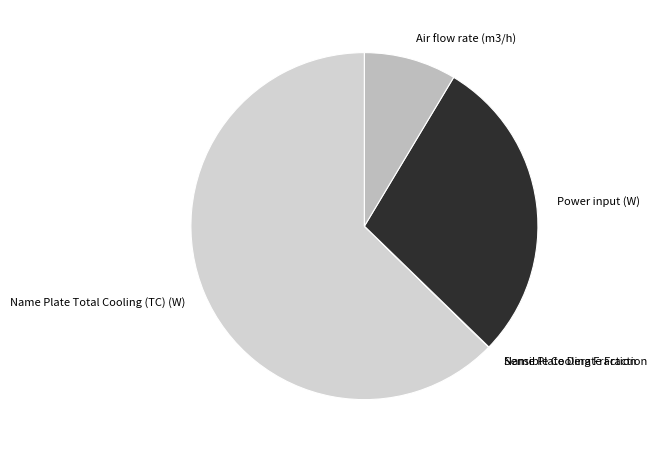

True or false: Air flow rate (m3/h) accounts for 1% of the total.

False